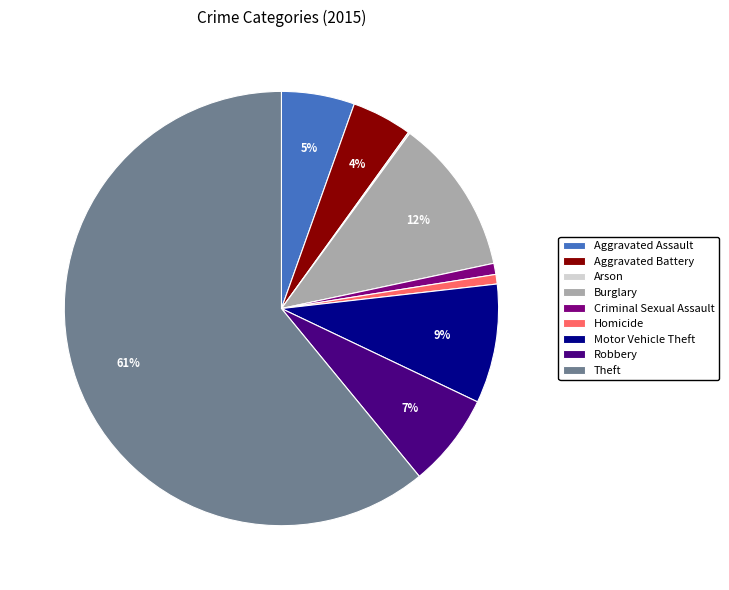

Do Burglary and Aggravated Assault together represent more than half of the pie?

No